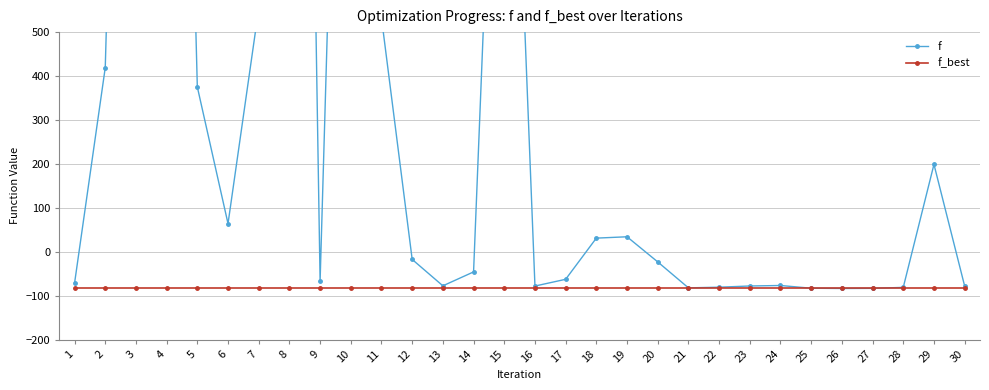

True or false: f_best and f intersect in this chart.

False